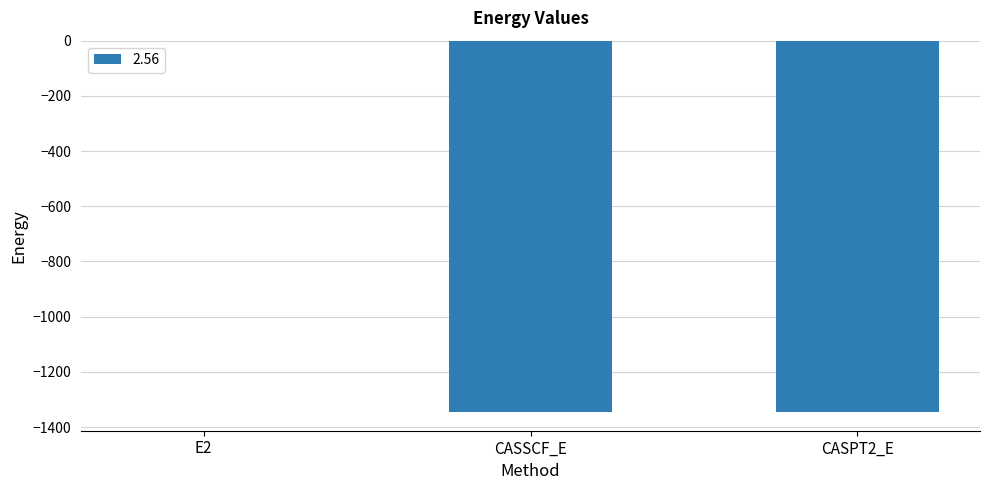

True or false: the data shows -1345.5 at CASSCF_E.

True